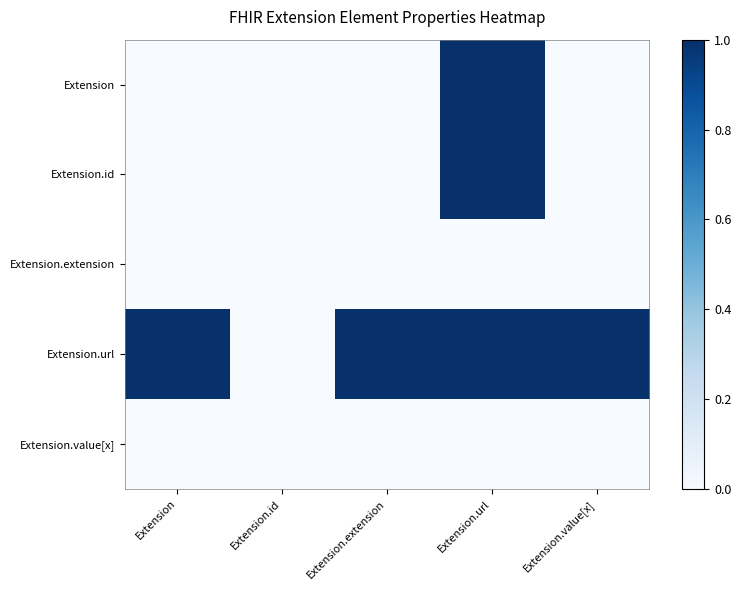

Count the number of categories in the chart.

5